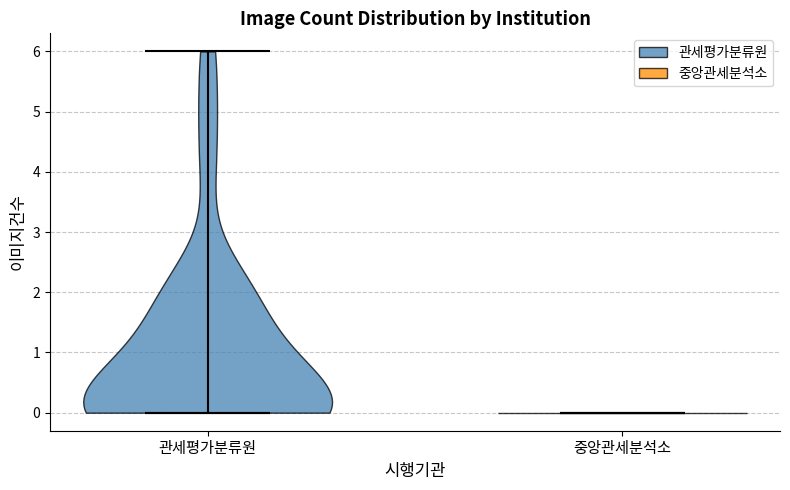

What is the lowest point the violin for 관세평가분류원 reaches on the y-axis? The values are not printed on the chart, so give them approximately, as read against the axis.

0